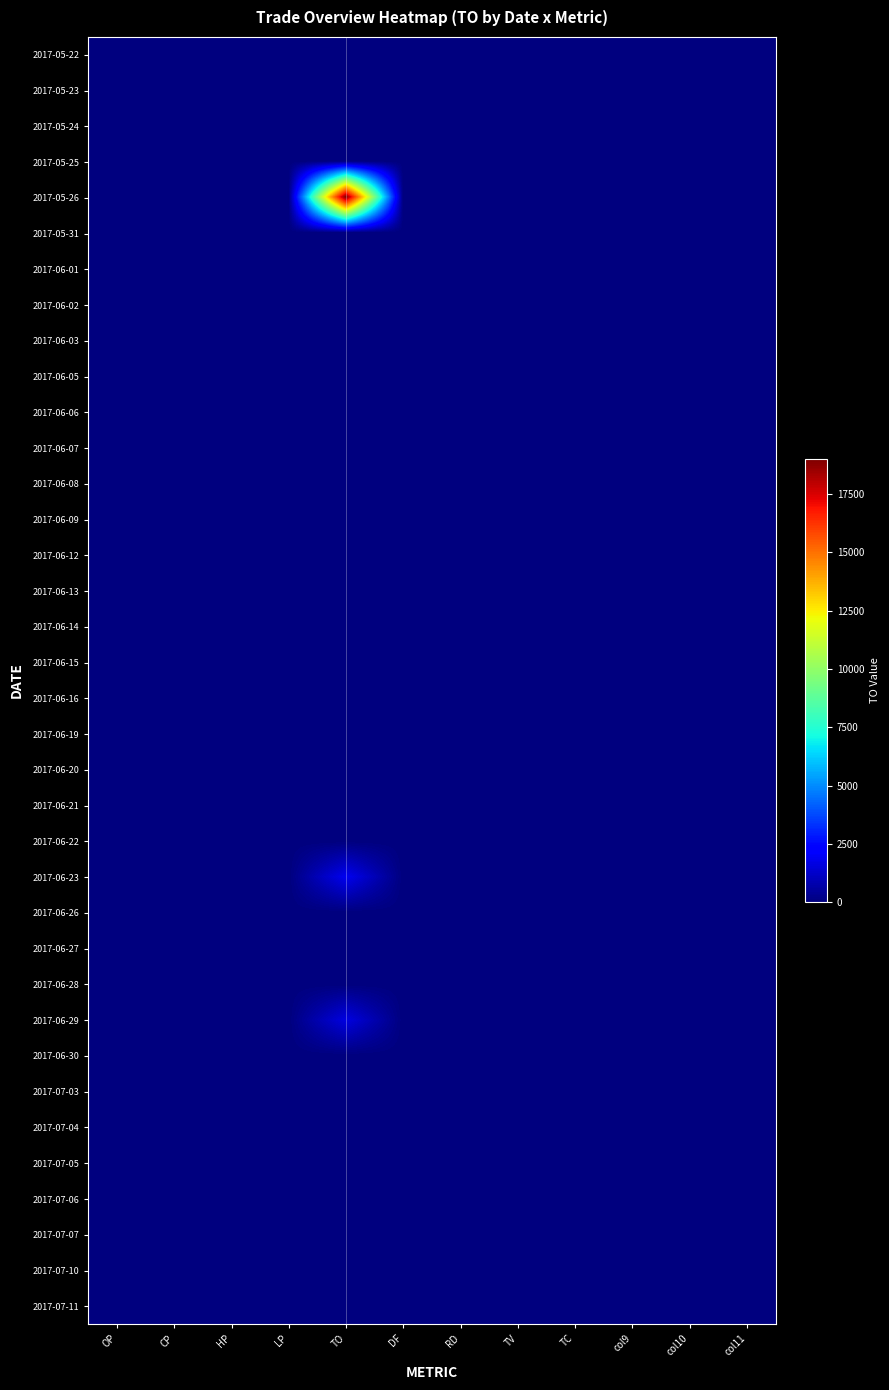

List the series in order of their peak value, lowest first.

2017-05-22, 2017-05-23, 2017-05-24, 2017-05-25, 2017-05-31, 2017-06-01, 2017-06-02, 2017-06-03, 2017-06-05, 2017-06-06, 2017-06-07, 2017-06-08, 2017-06-09, 2017-06-12, 2017-06-13, 2017-06-14, 2017-06-15, 2017-06-16, 2017-06-19, 2017-06-20, 2017-06-21, 2017-06-22, 2017-06-26, 2017-06-27, 2017-06-28, 2017-06-30, 2017-07-03, 2017-07-04, 2017-07-05, 2017-07-06, 2017-07-07, 2017-07-10, 2017-07-11, 2017-06-29, 2017-06-23, 2017-05-26